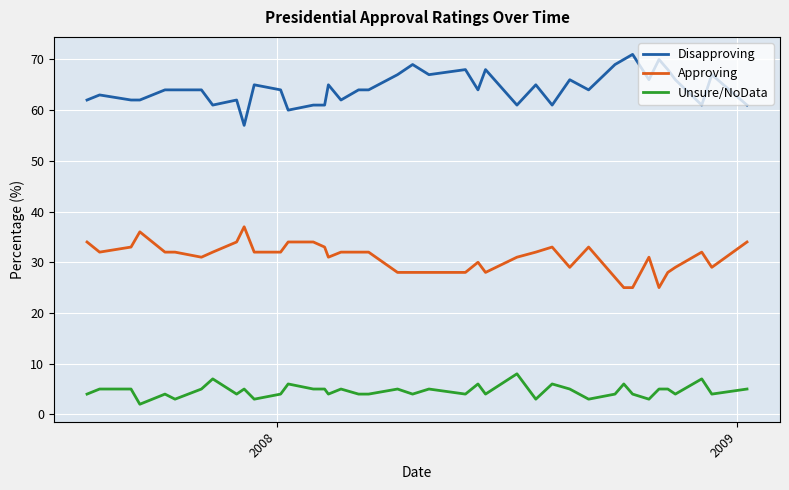

What is the minimum value shown in the chart?

2